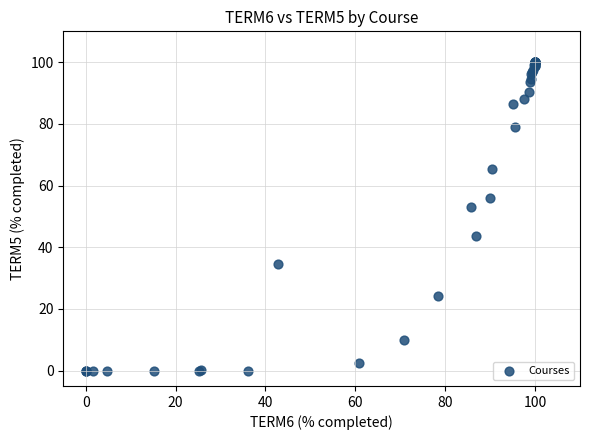

What Y value in the scatter plot is closest to 50?

52.9